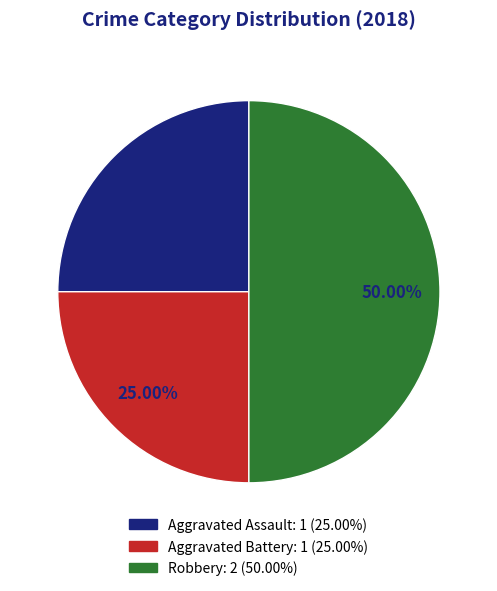

What portion of the pie excludes Aggravated Assault?

75.0%